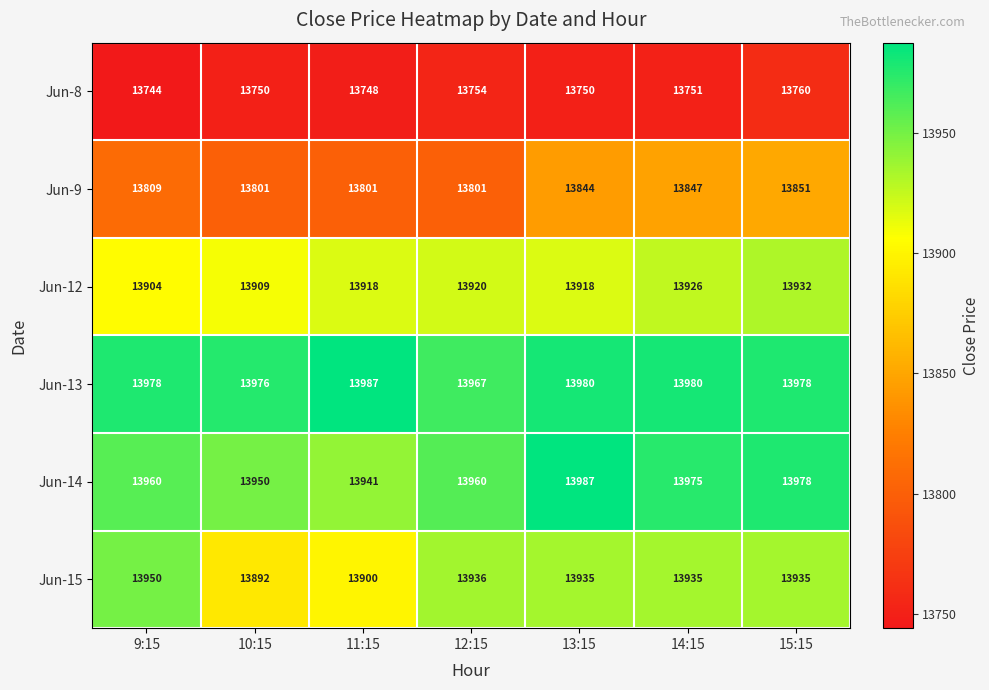

Read the Jun-13 value at 11:15, to the nearest 10.

13990